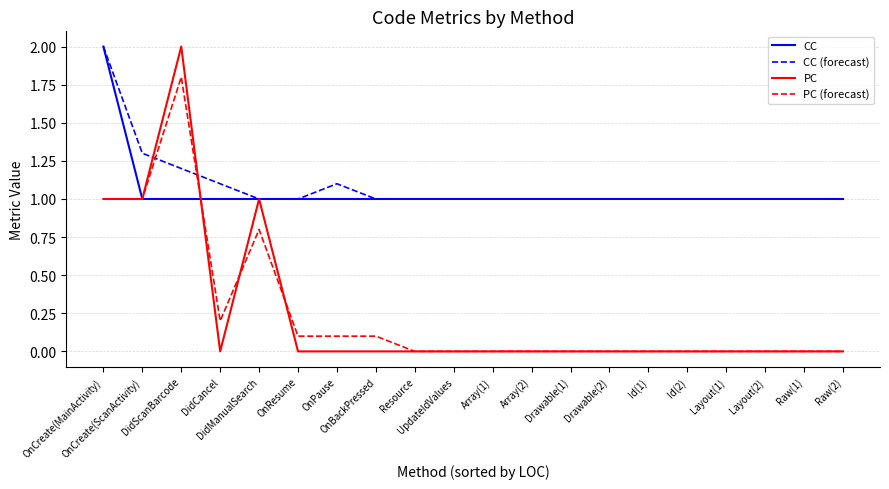

What position from the right is OnCreate(MainActivity)?

20